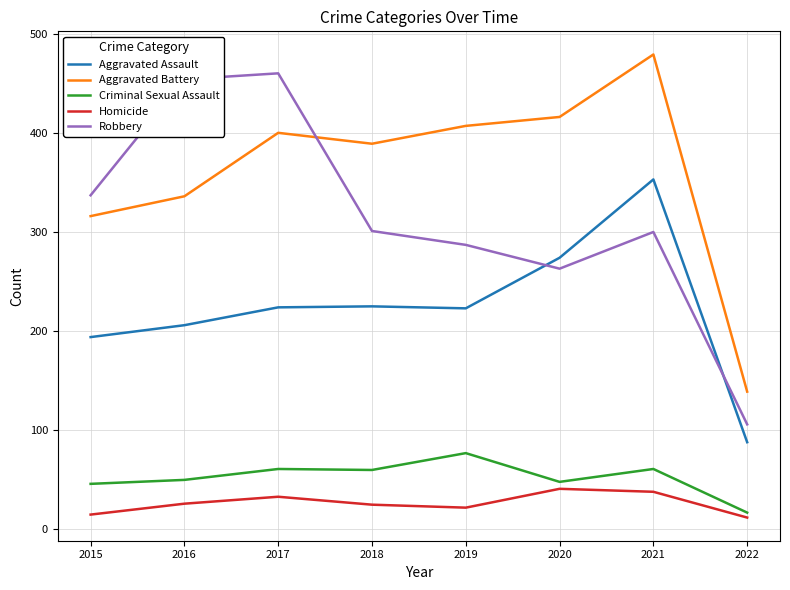

What is the spread (max minus min) of values at 2021?

441